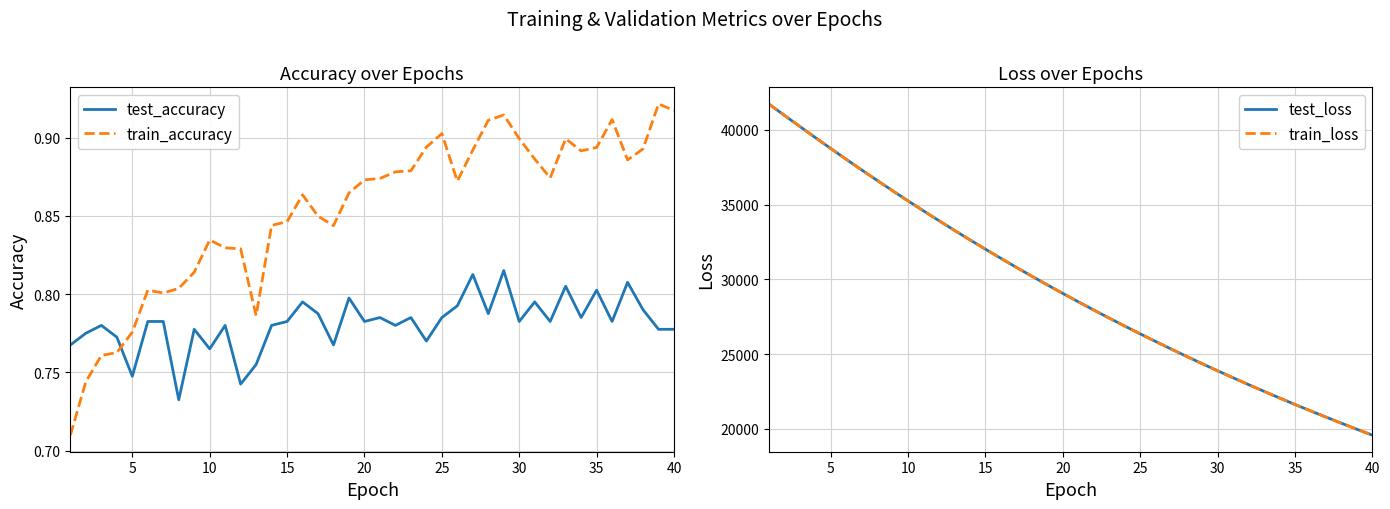

The value of train_loss at 20 is 29063.2. True or false?

True